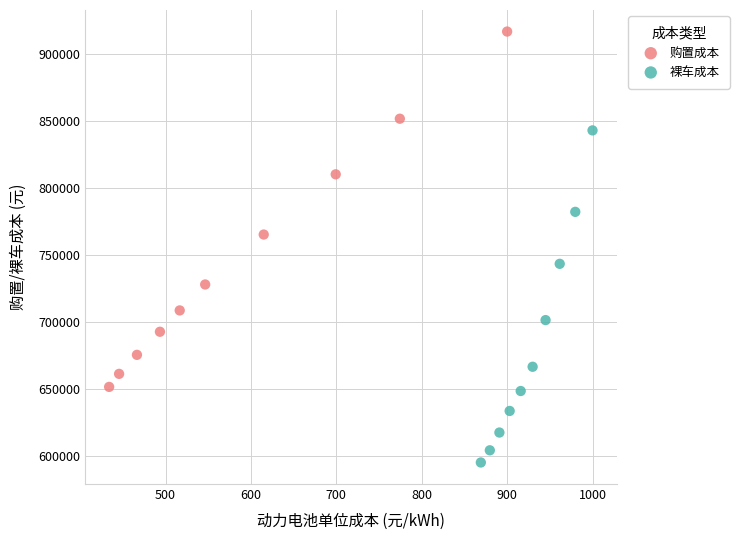

Which series has the largest Y range (max minus min)?

购置成本